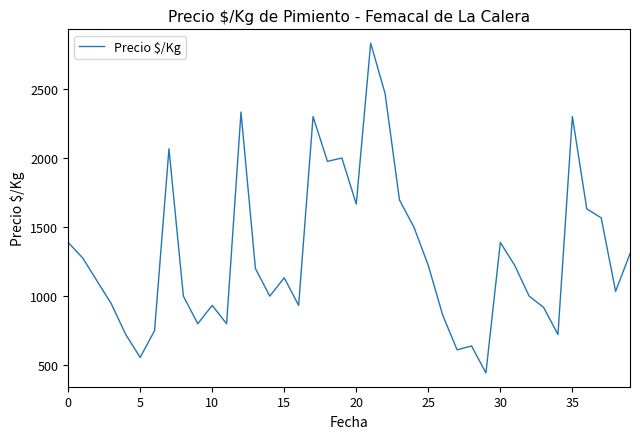

What is the minimum value shown in the chart?

444